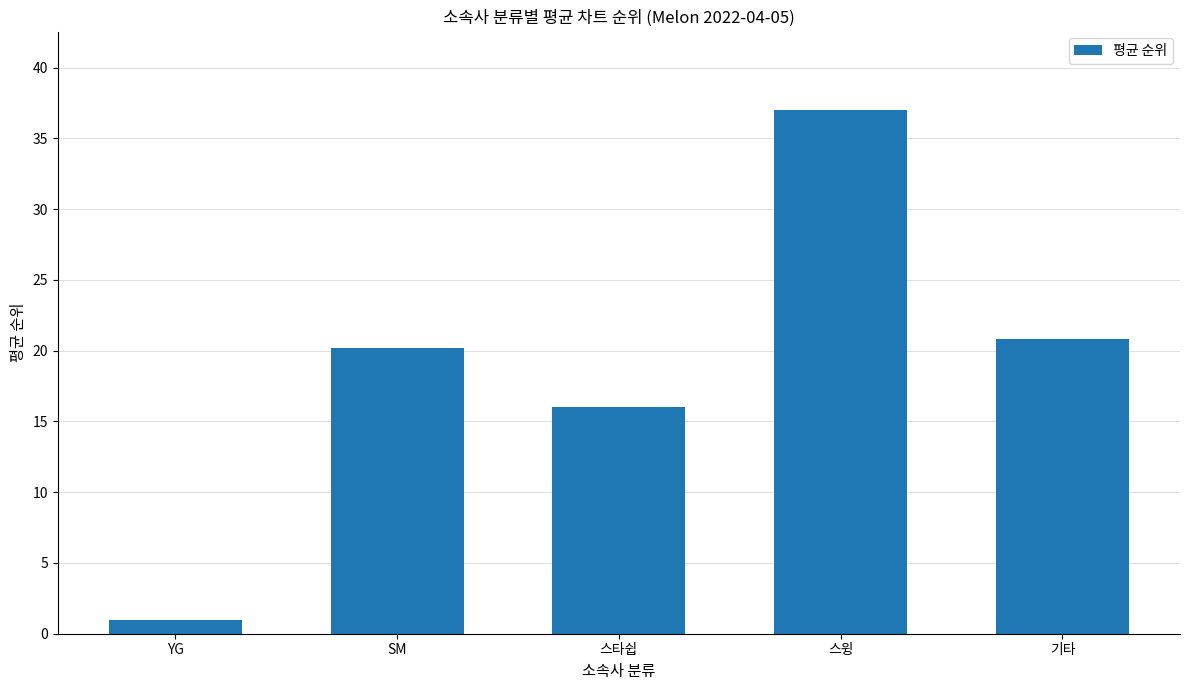

Is it true that the value at SM is 20.2?

True